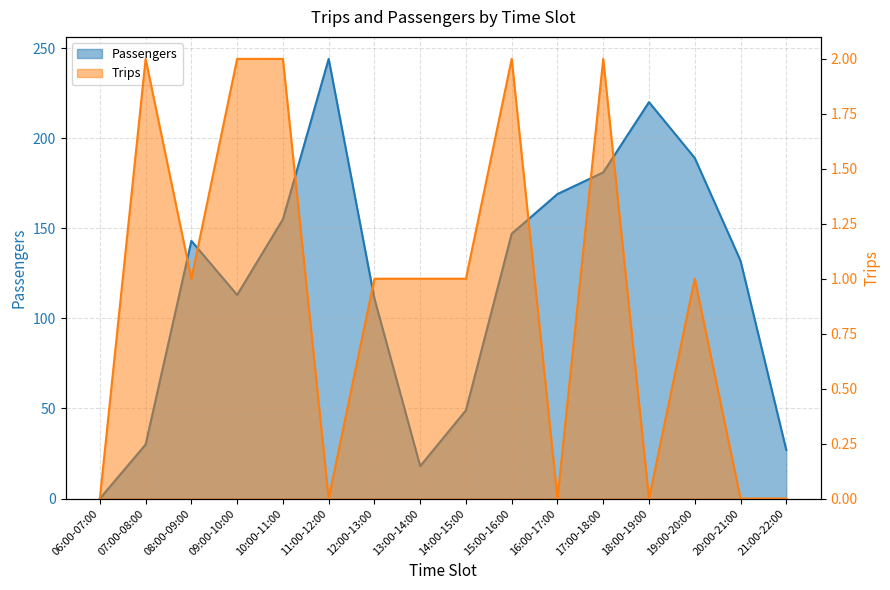

True or false: Trips and Passengers cross at least once.

False